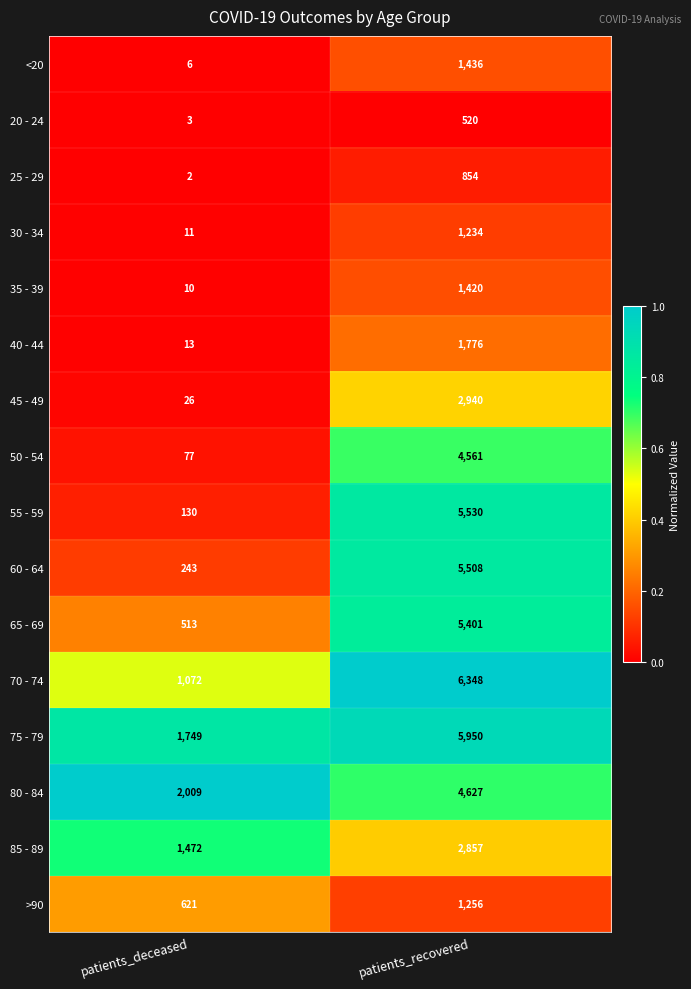

Is it true that 40 - 44 equals 13 at patients_deceased?

True